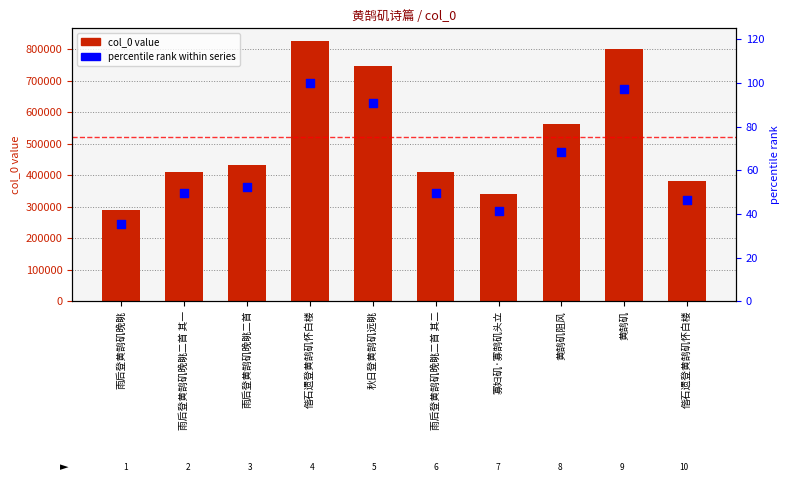

Is the value of col_0 at 偕石遗登黄鹄矶怀白楼 greater than the value of percentile rank within series at 雨后登黄鹄矶晚眺二首 其一?

Yes